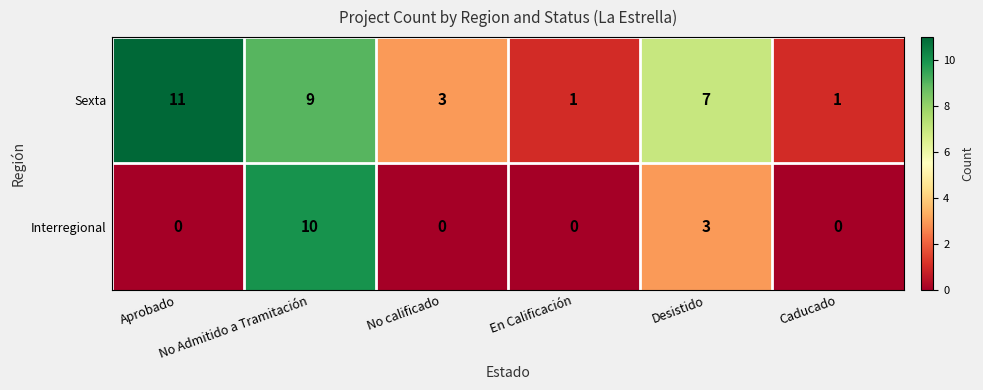

Which series has the largest total across all categories?

Sexta